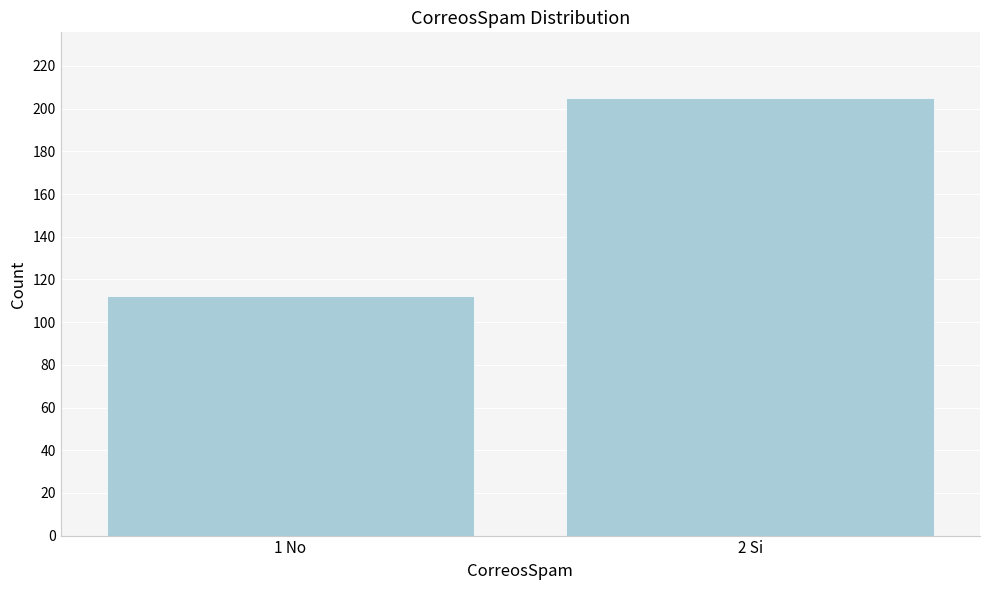

Reading left to right, list all the values displayed in this chart.

1 No=112	2 Si=205